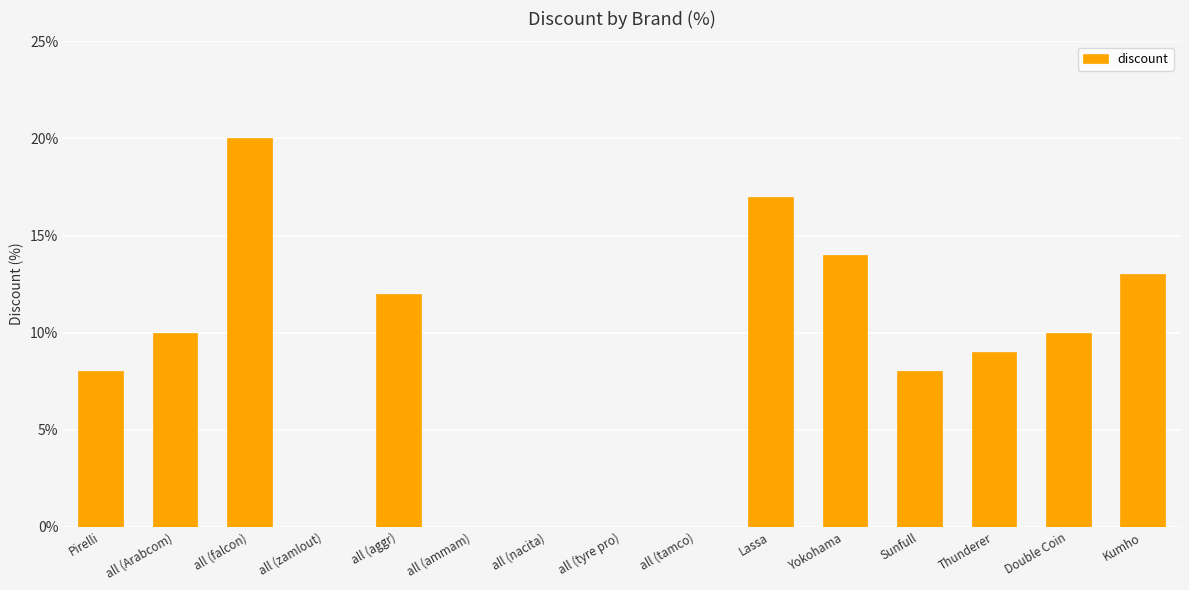

True or false: the data shows 10 at all (Arabcom).

True